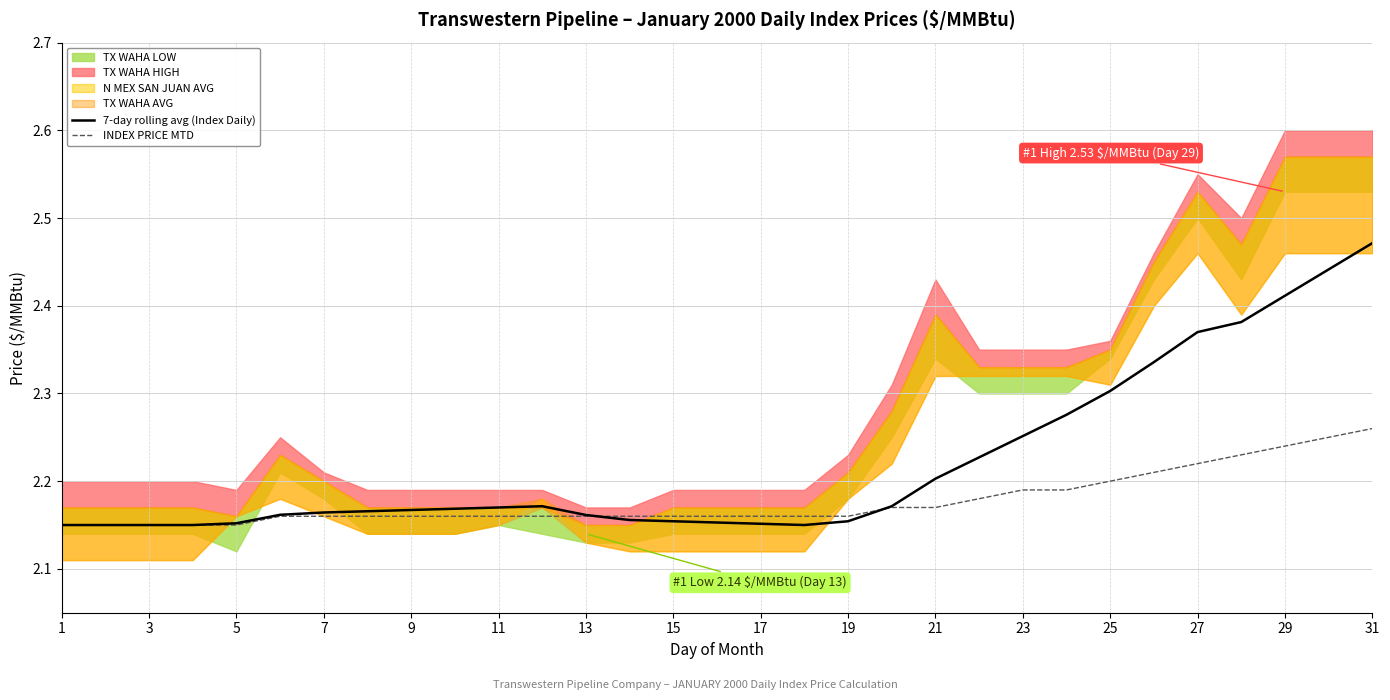

Is it true that INDEX PRICE MTD equals 1.1 at 31?

False